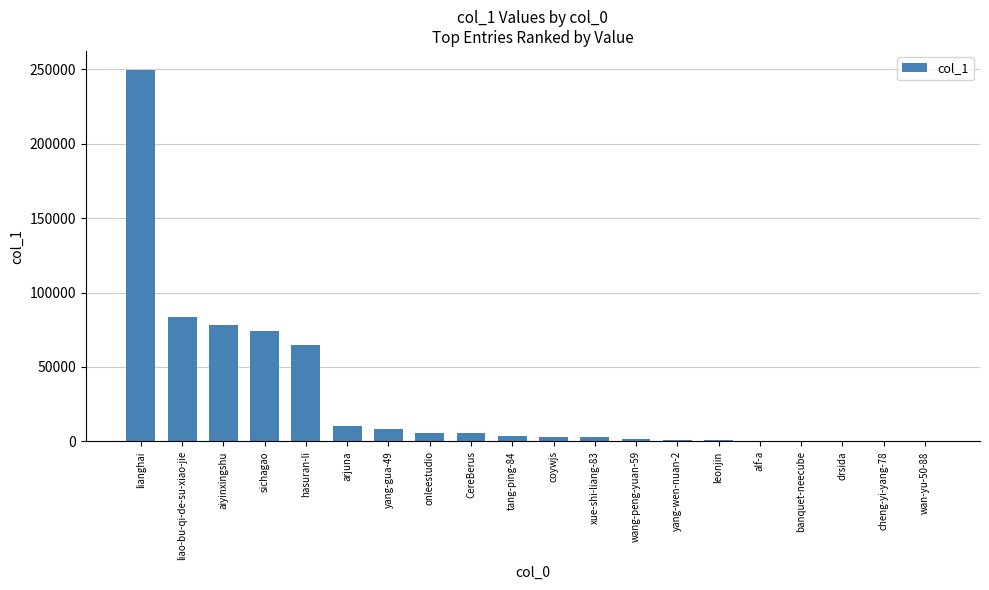

Which label corresponds to the largest value in the chart?

lianghai